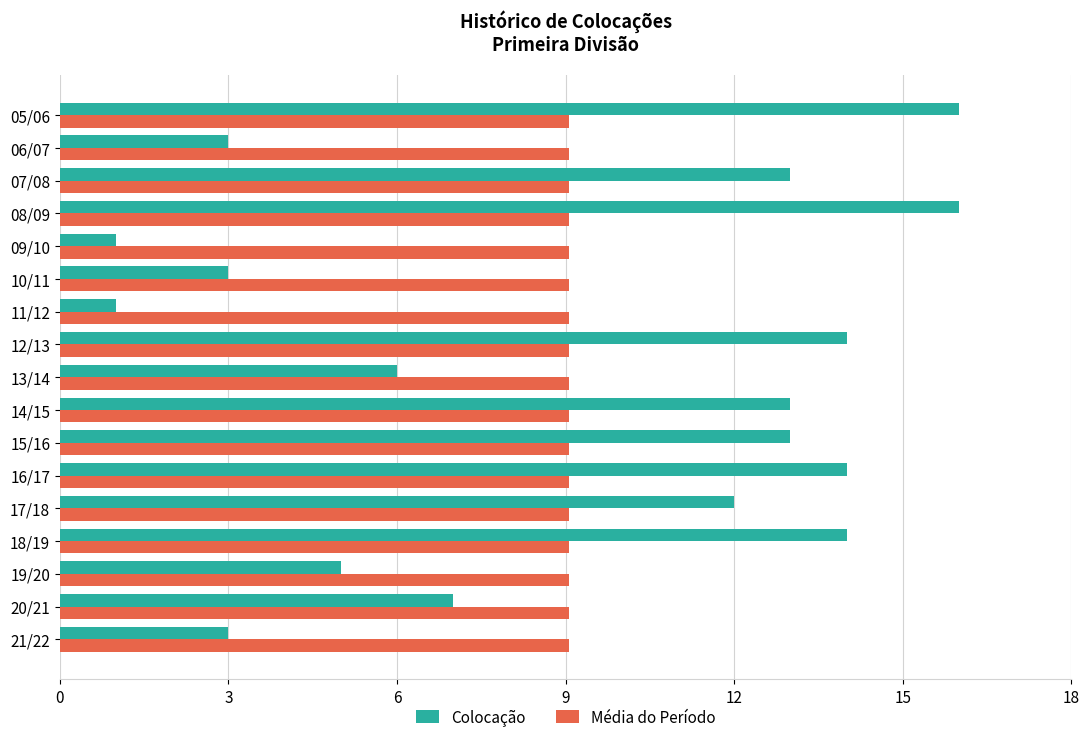

Is the value of Média do Período at 18/19 greater than the value of Colocação at 10/11?

Yes